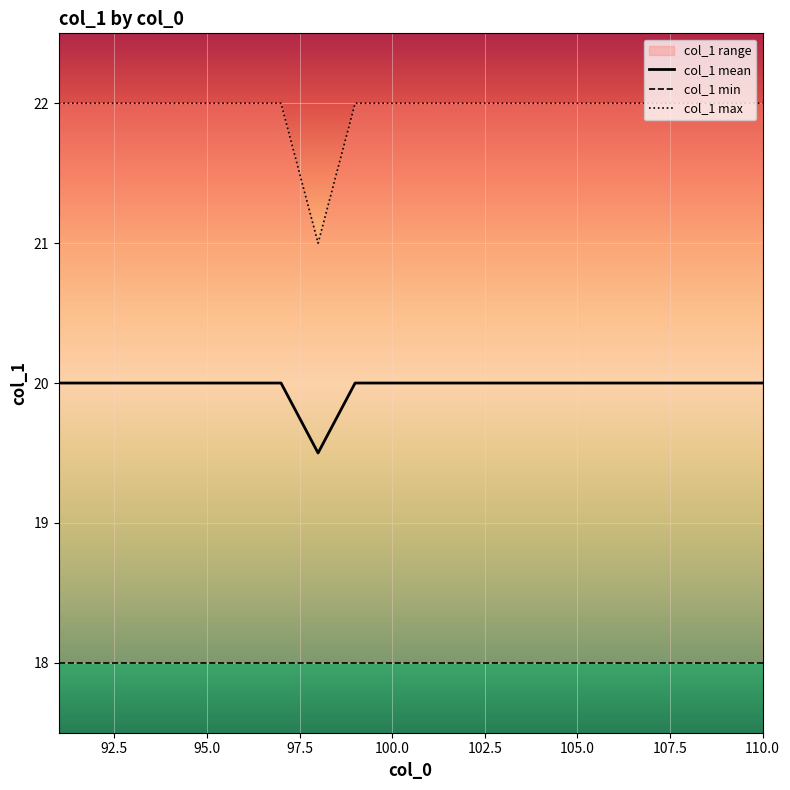

Reading right to left, list all the values displayed in this chart.

col_1 mean: 20.0	20.0	20.0	20.0	20.0	20.0	20.0	20.0	20.0	20.0	20.0	20.0	19.5	20.0	20.0	20.0	20.0	20.0	20.0	20.0
col_1 min: 18.0	18.0	18.0	18.0	18.0	18.0	18.0	18.0	18.0	18.0	18.0	18.0	18.0	18.0	18.0	18.0	18.0	18.0	18.0	18.0
col_1 max: 22.0	22.0	22.0	22.0	22.0	22.0	22.0	22.0	22.0	22.0	22.0	22.0	21.0	22.0	22.0	22.0	22.0	22.0	22.0	22.0